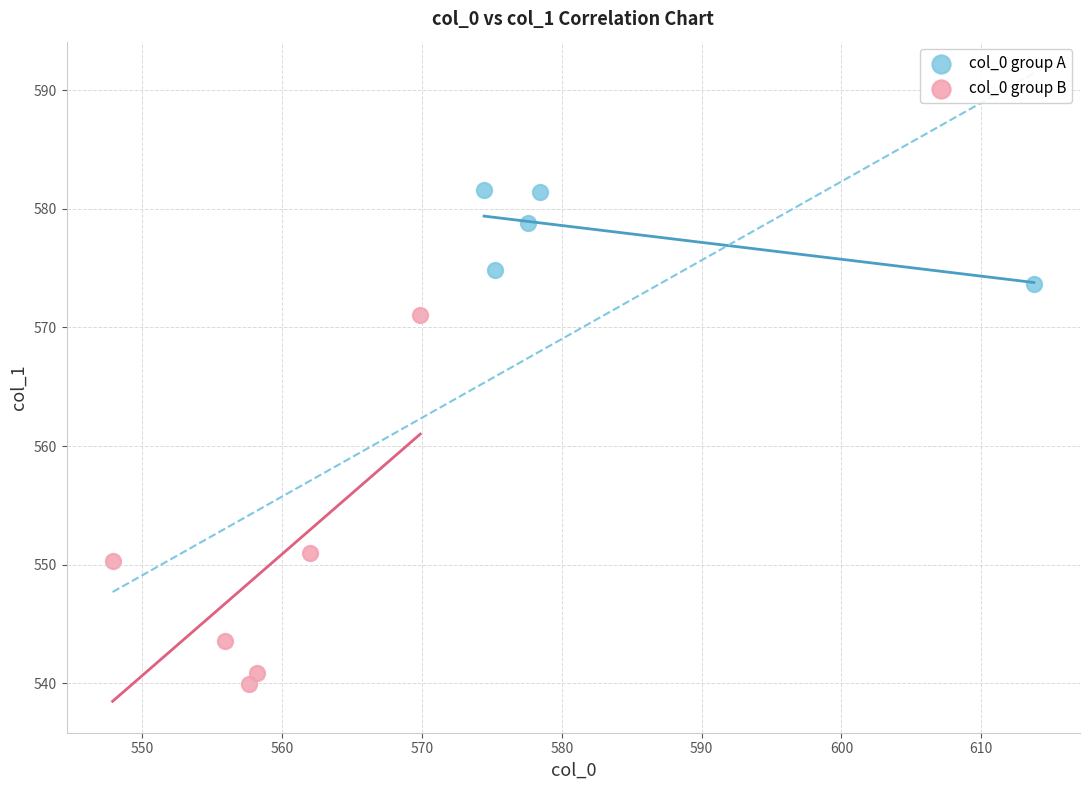

Which series reaches the minimum Y coordinate?

col_0 group B